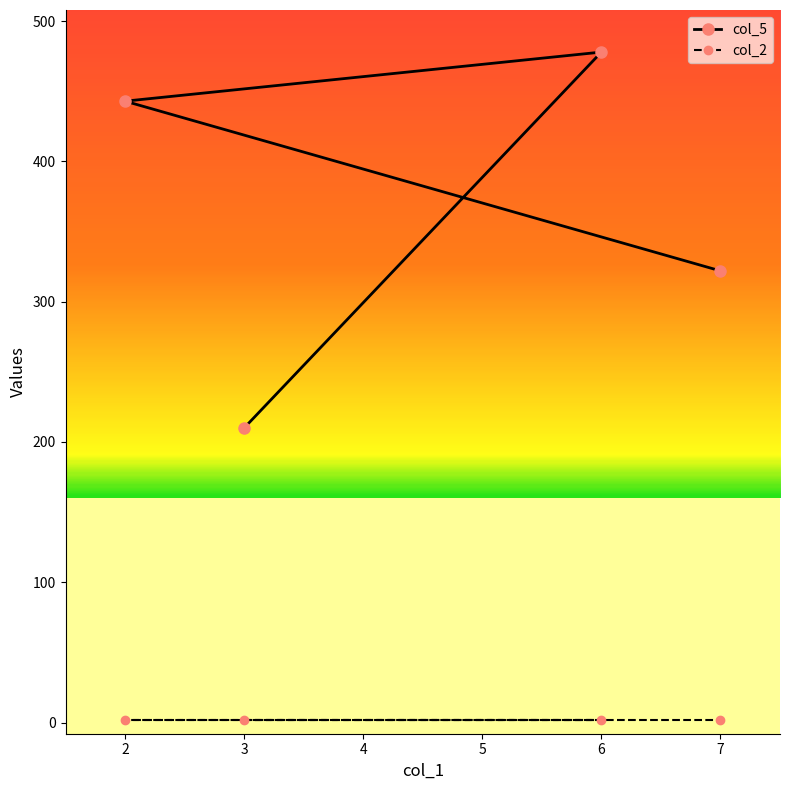

How many lines are shown in the chart?

2